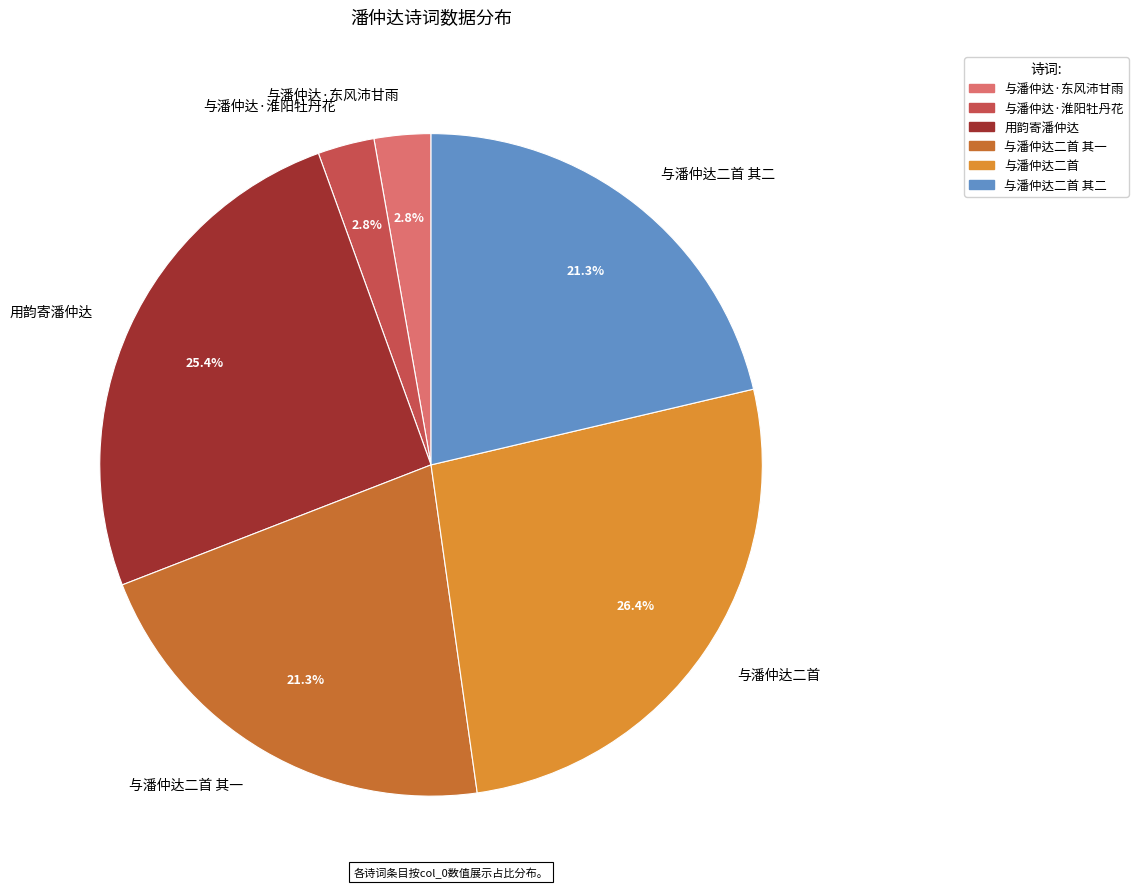

To the nearest percent, what is the combined percentage of 与潘仲达·淮阳牡丹花 and 用韵寄潘仲达?

28%